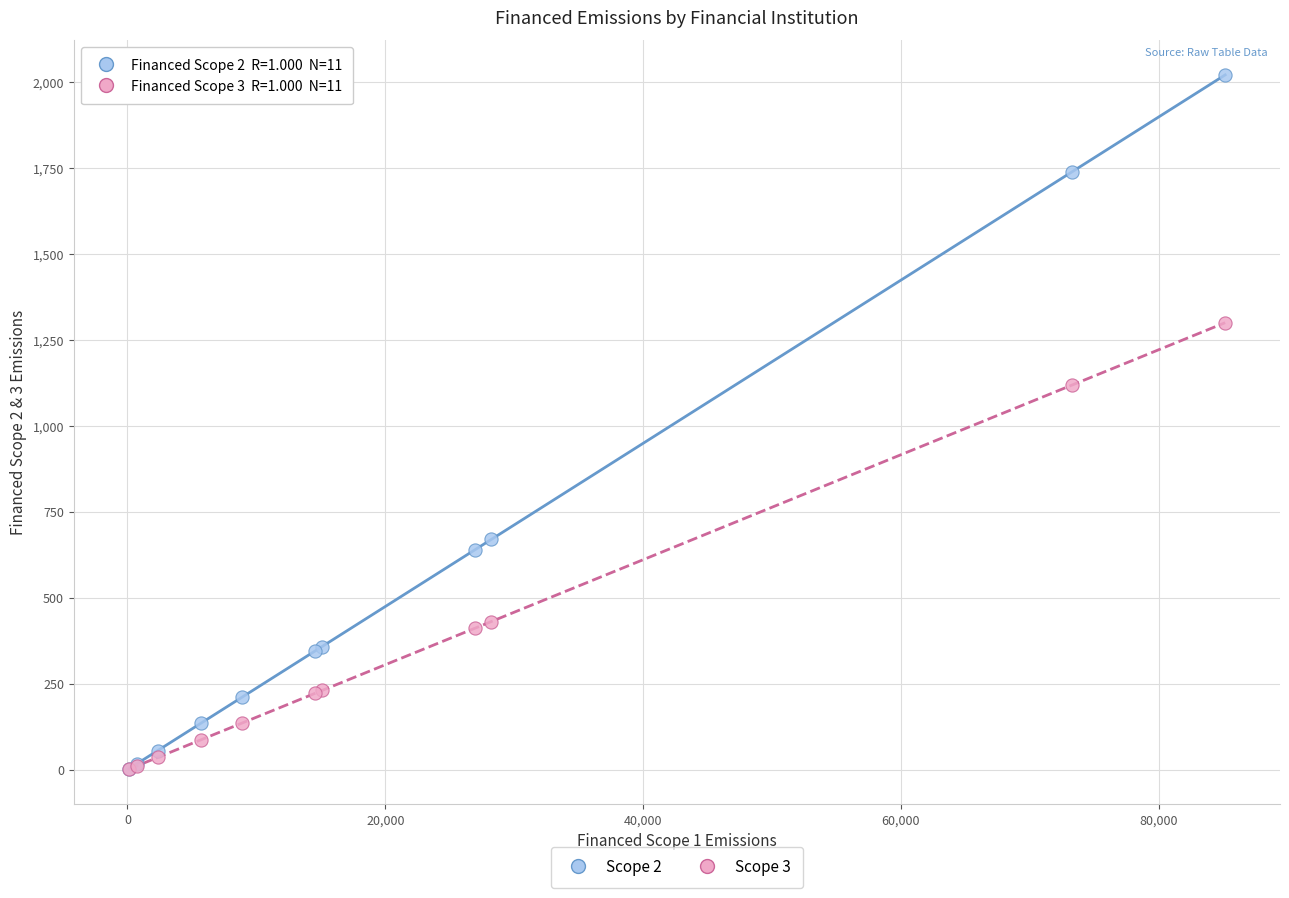

Across all series, what Y value is closest to 1010?

1118.8